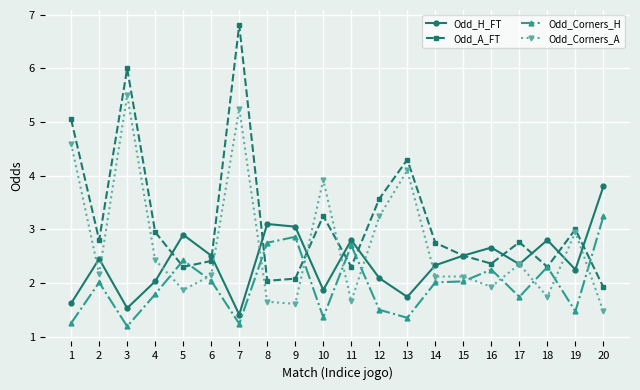

At which category does Odd_Corners_H reach its first local peak?

2